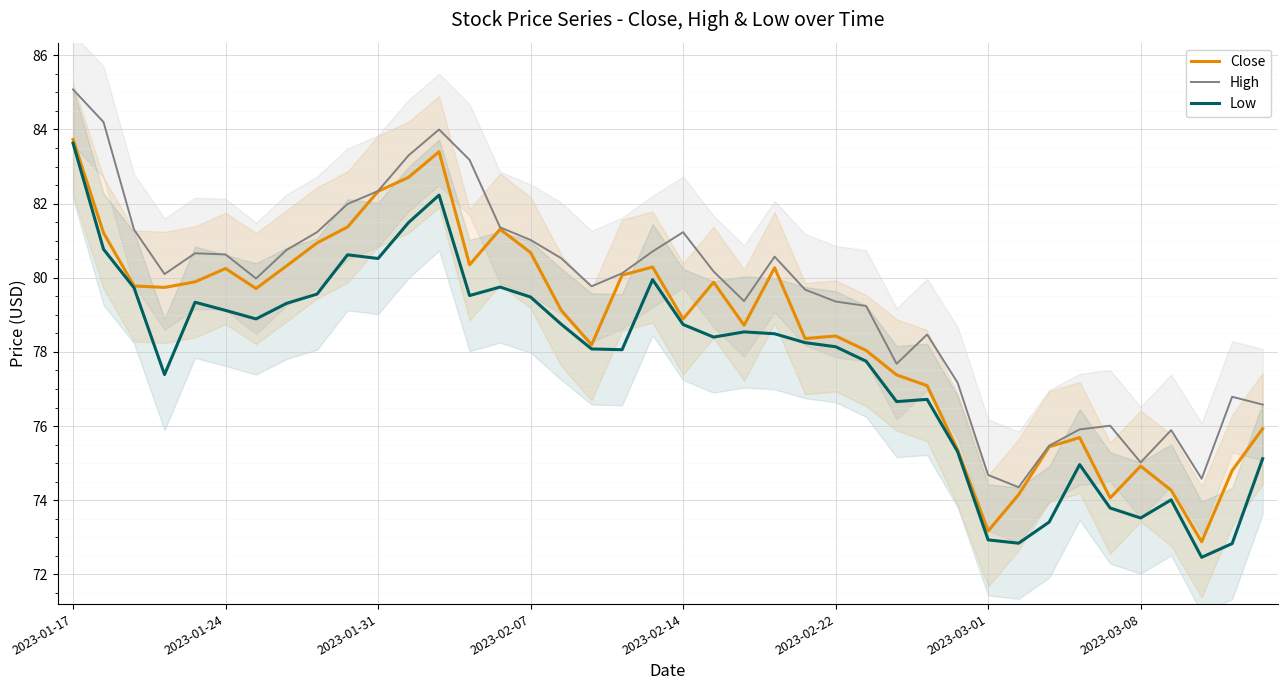

What is the difference between the highest and lowest values at 27?

1.0